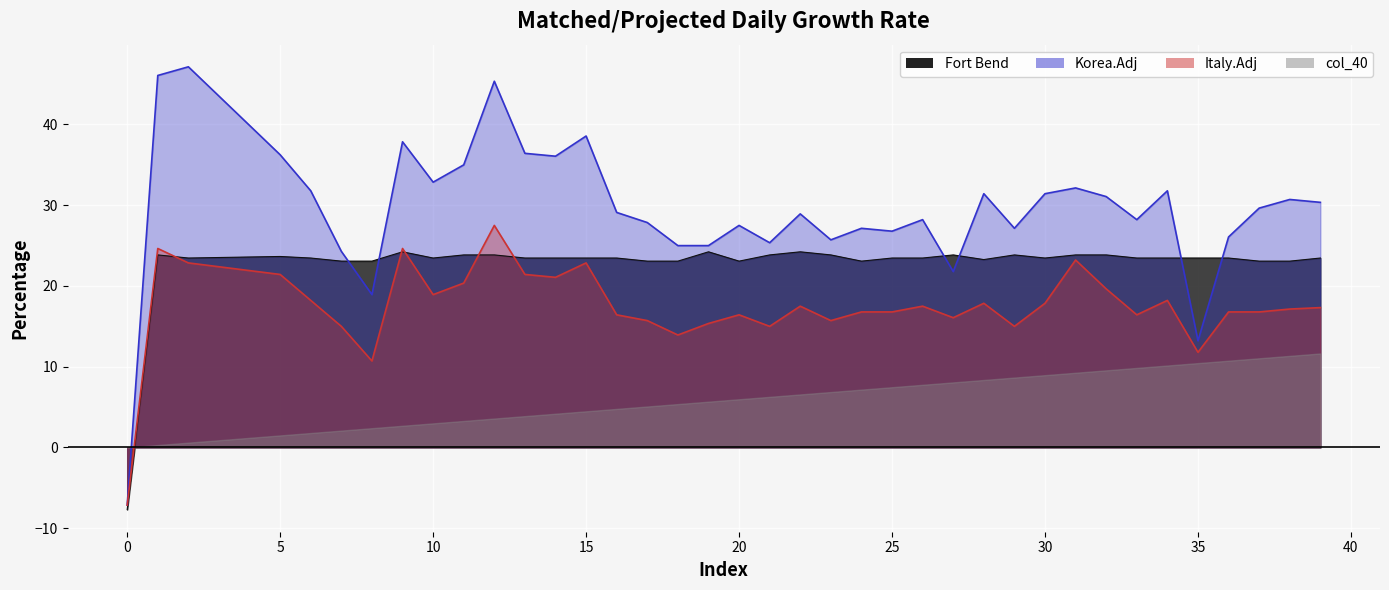

How many values in col_3 are above zero?

39